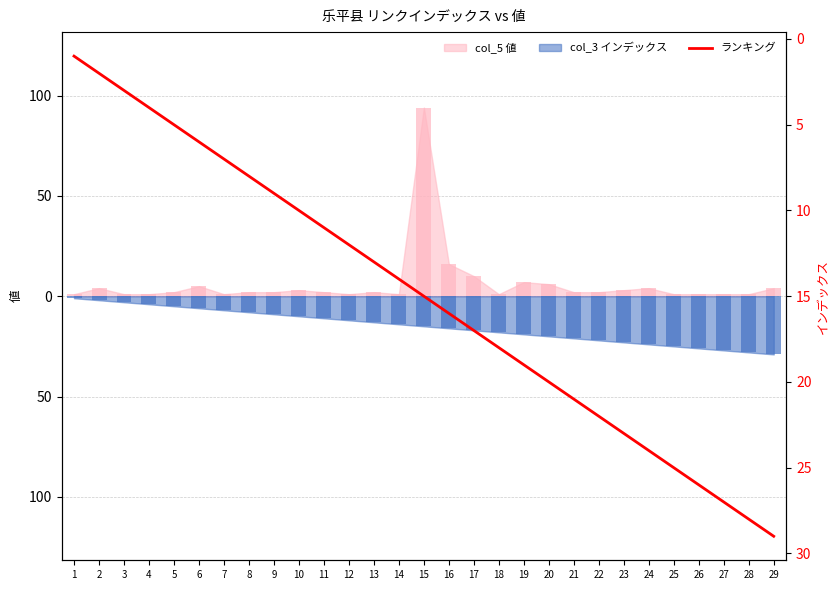

What is the difference between the maximum and minimum values?

28